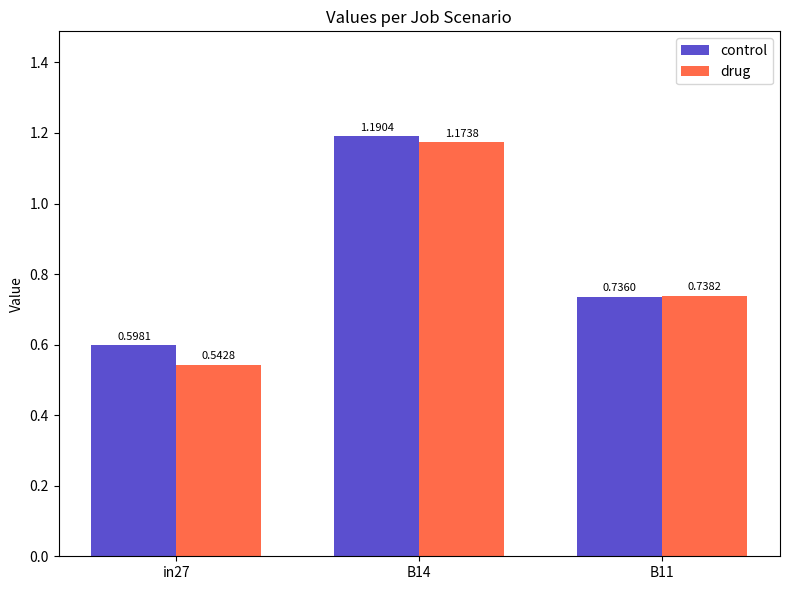

Between in27 and B14, which series saw the biggest shift?

drug